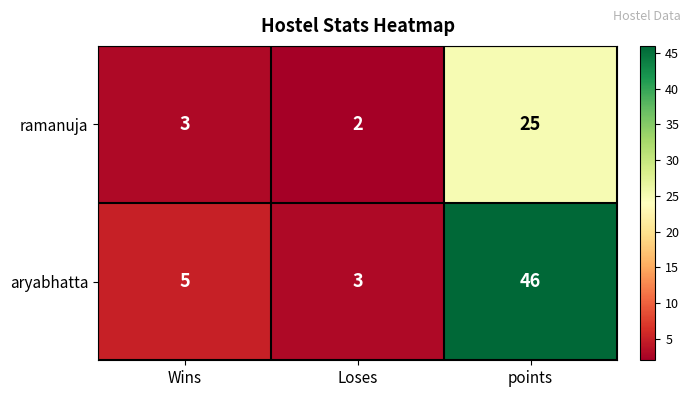

Which series has the largest range (max minus min)?

aryabhatta